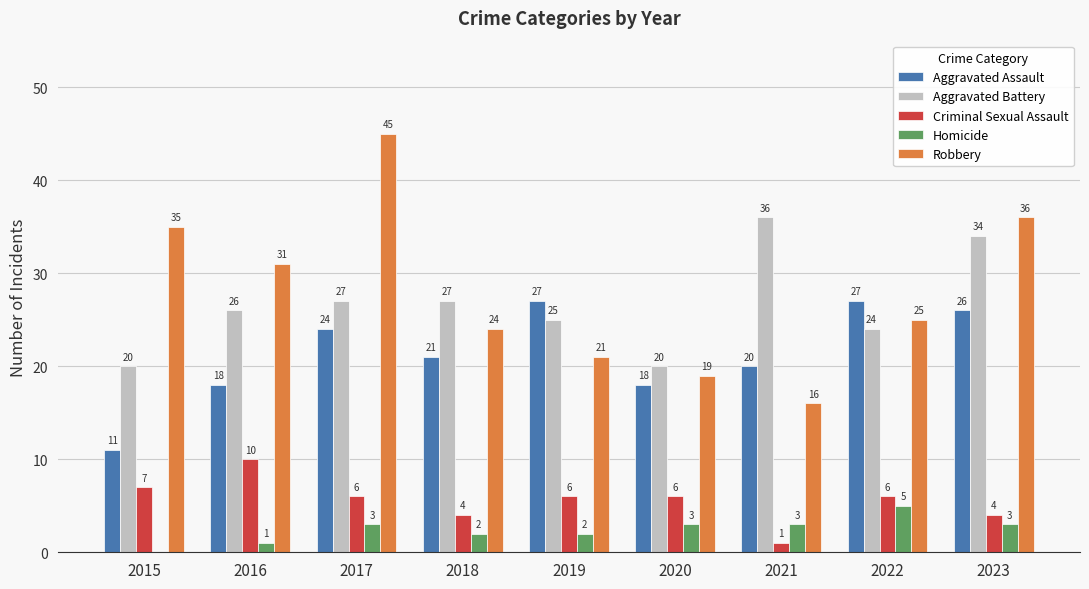

What is the total value across all series at 2019?

81